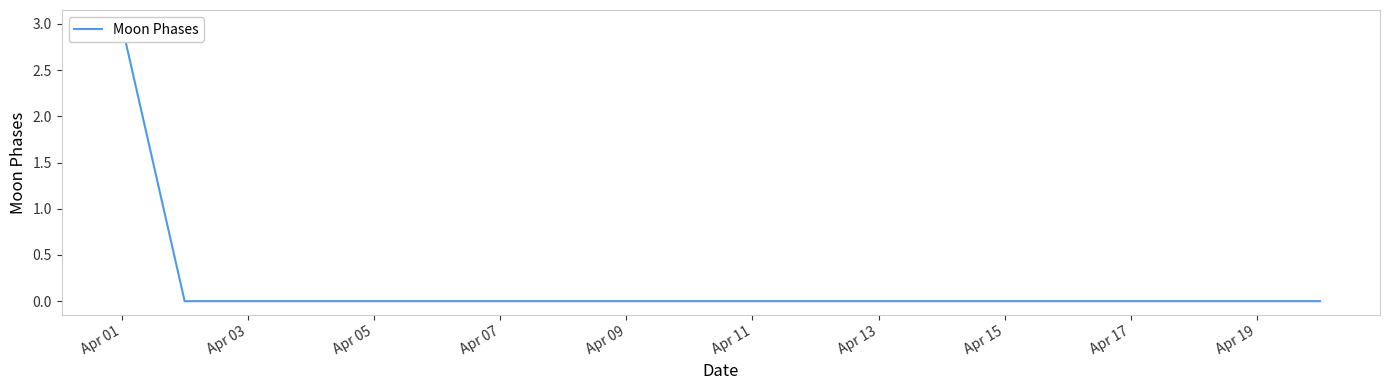

What is the difference between the maximum and minimum values?

3